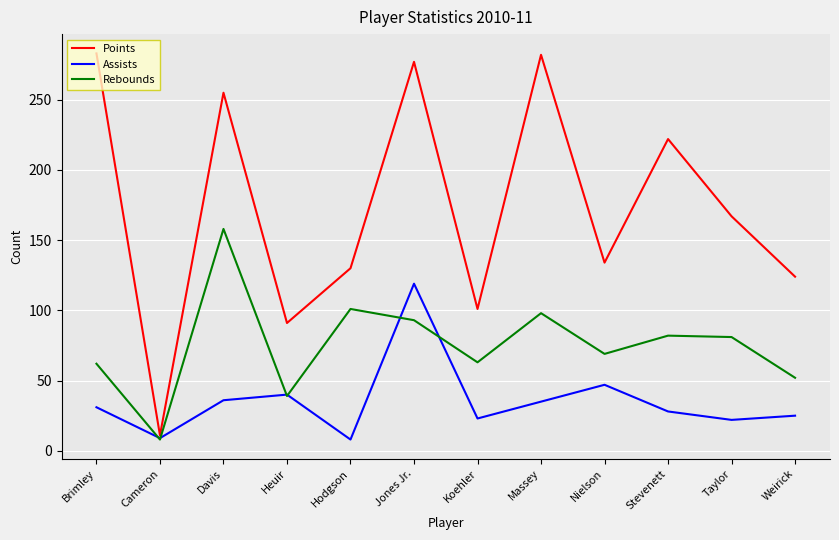

At which label does Rebounds first exceed 81?

Davis